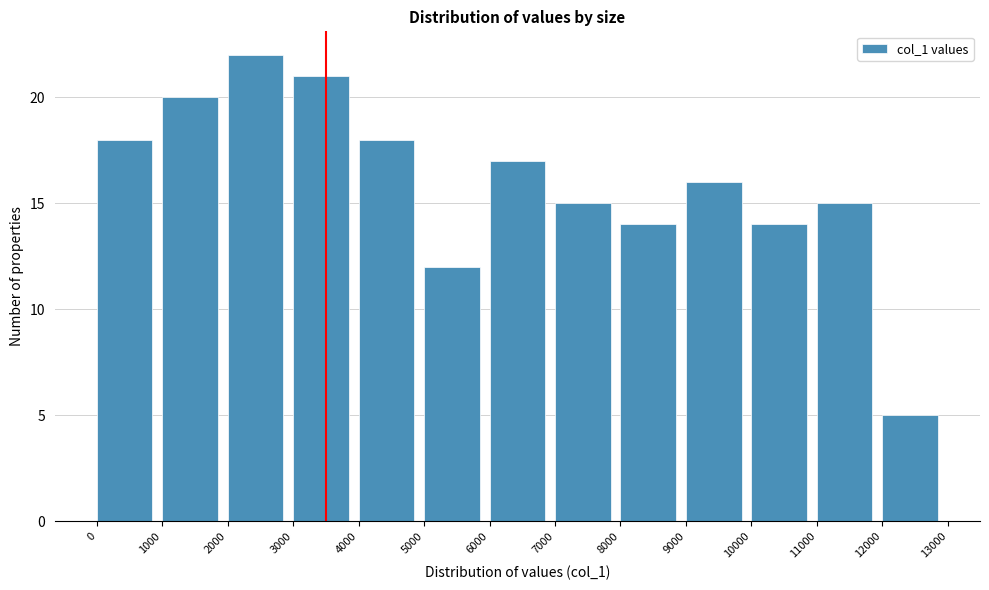

Which range on the x-axis has the tallest bar?

2000 to 3000